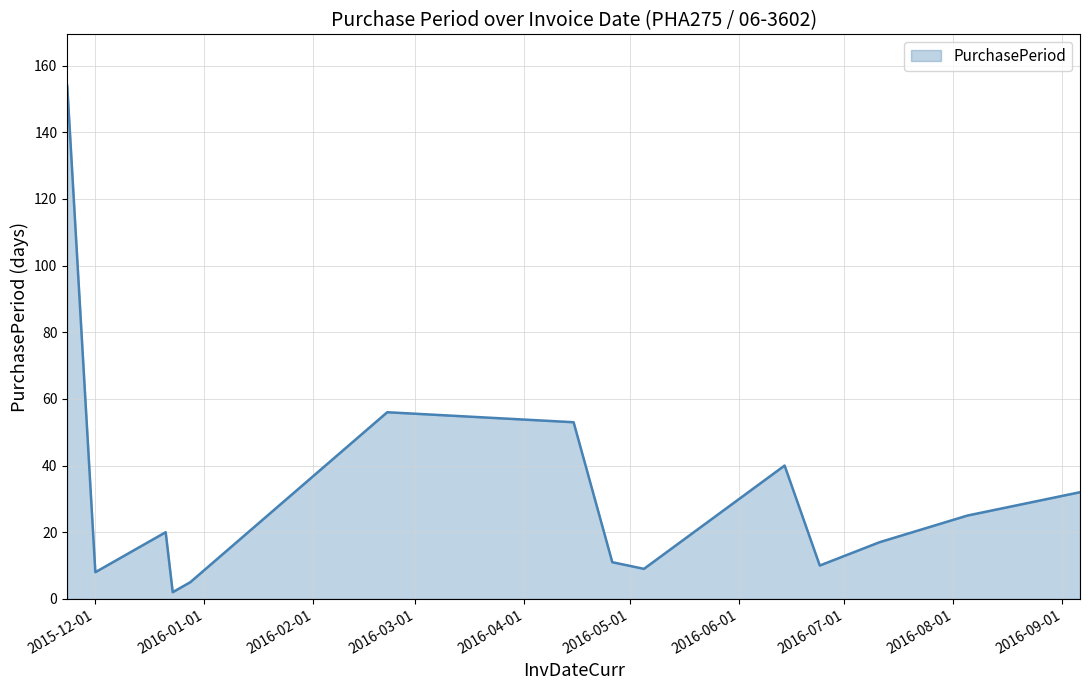

What is the difference between the maximum and minimum values?

152